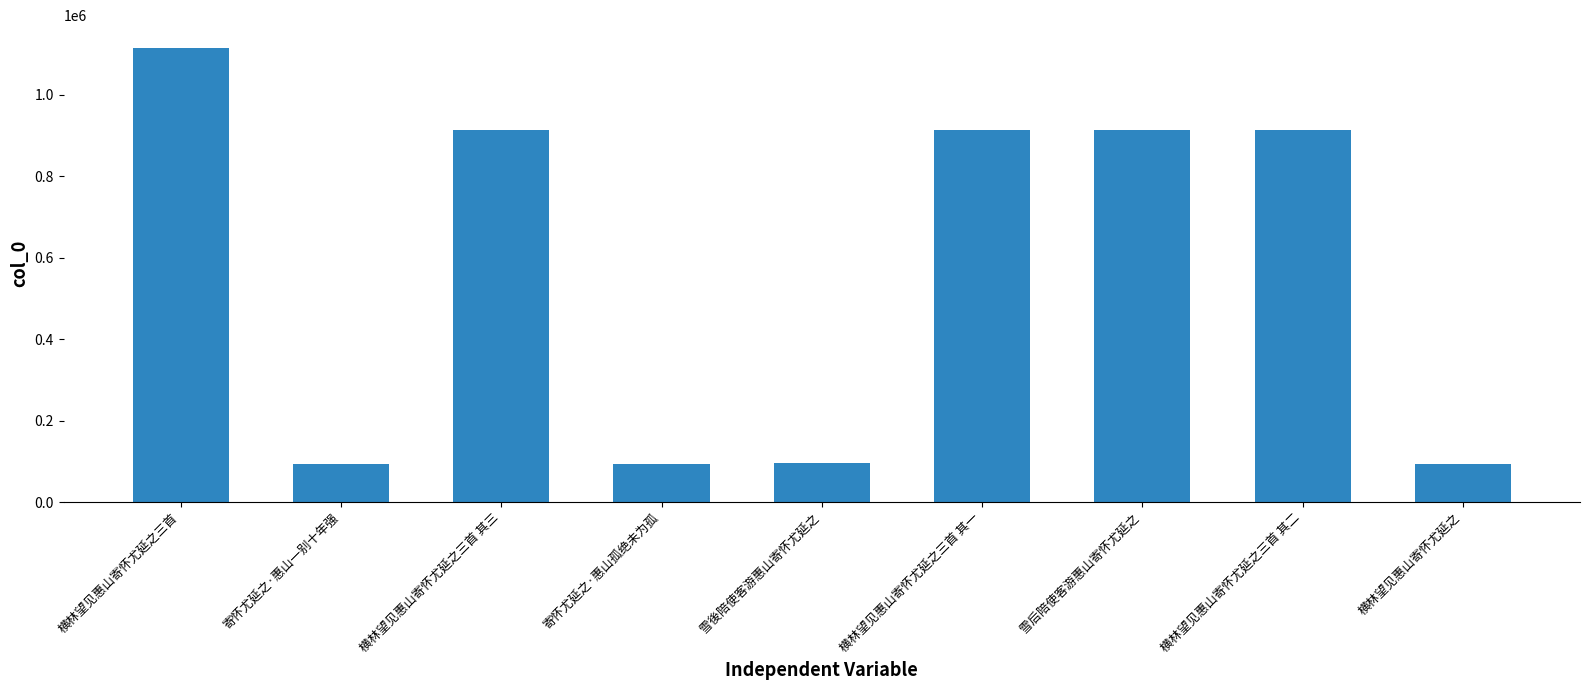

What position from the right is 横林望见惠山寄怀尤延之三首 其一?

4